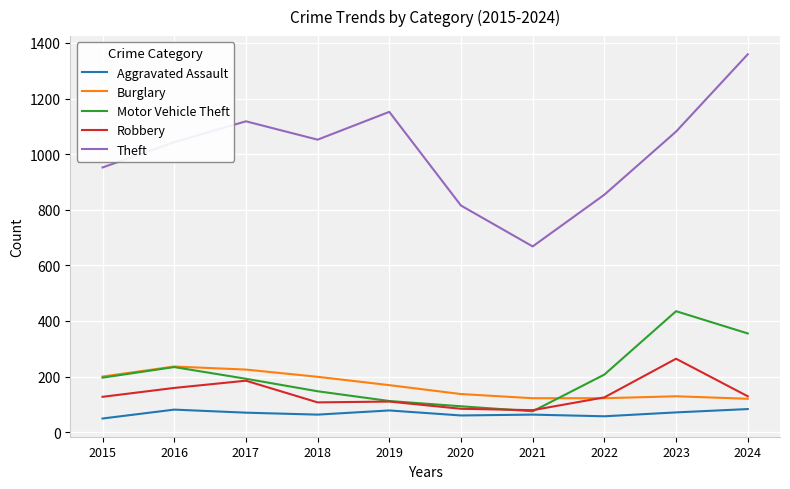

What is the total value across all series at 2017?

1790